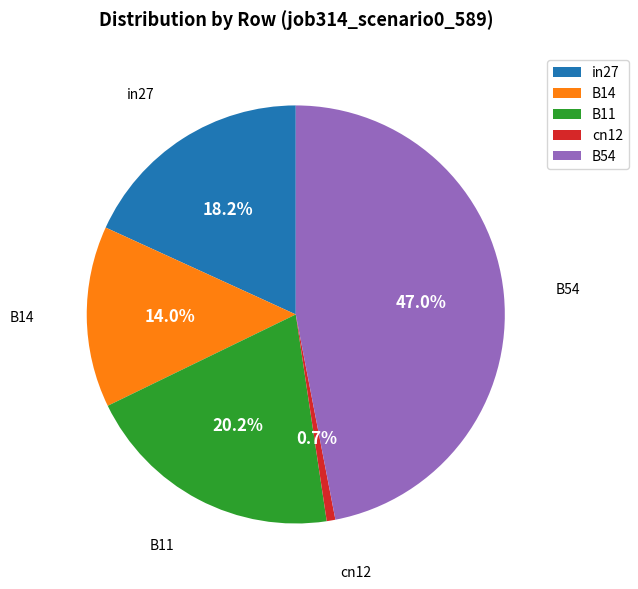

True or false: B54 accounts for 56% of the total.

False